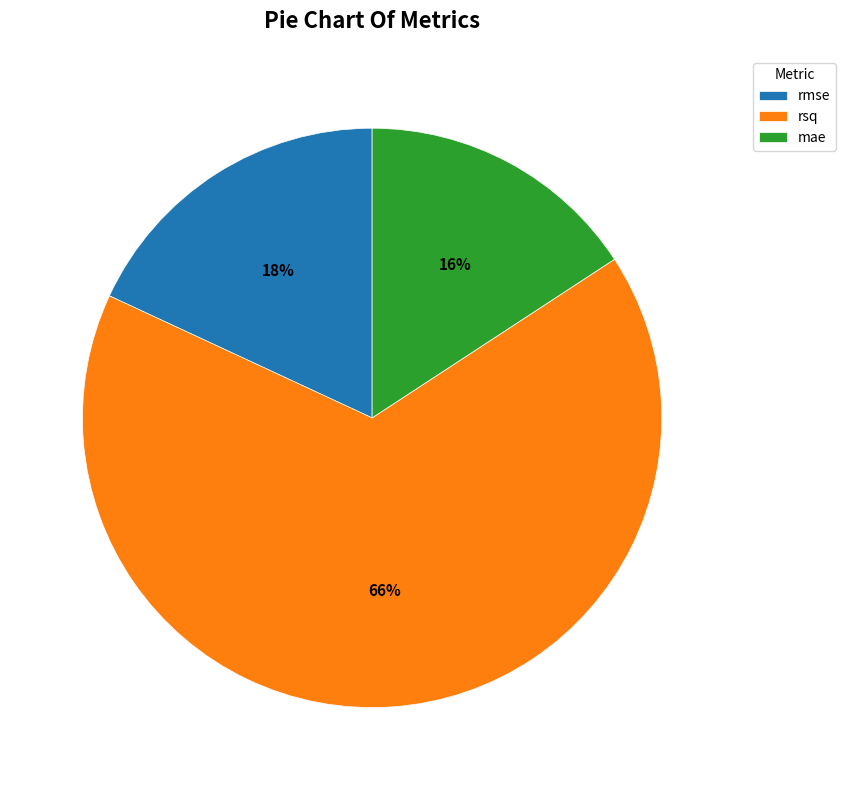

Rank the categories by value from lowest to highest.

mae, rmse, rsq